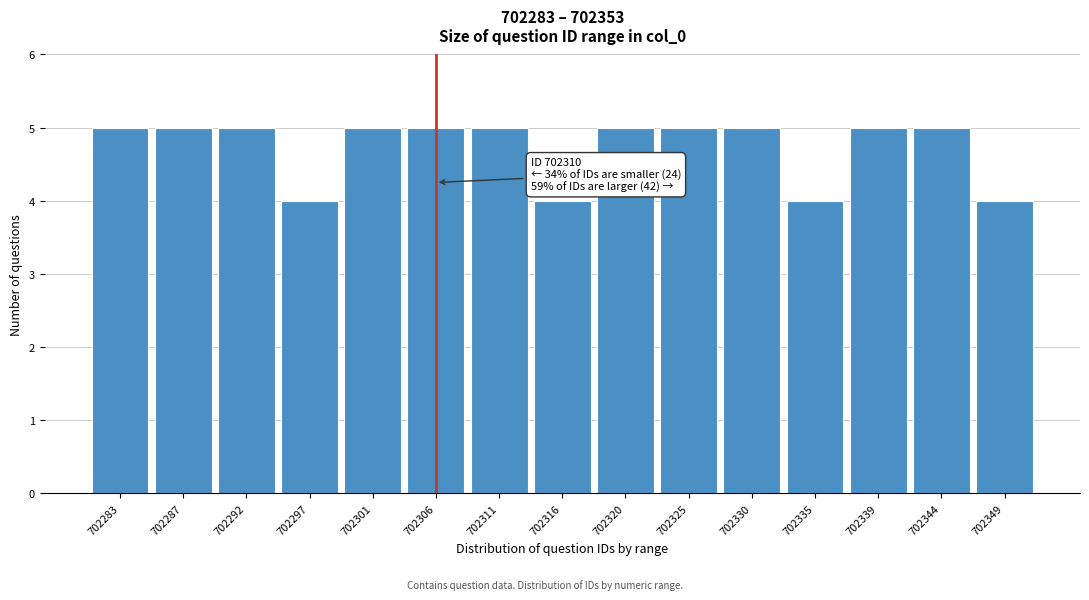

Reading left to right, transcribe all the data shown in this chart.

5	5	5	4	5	5	5	4	5	5	5	4	5	5	4